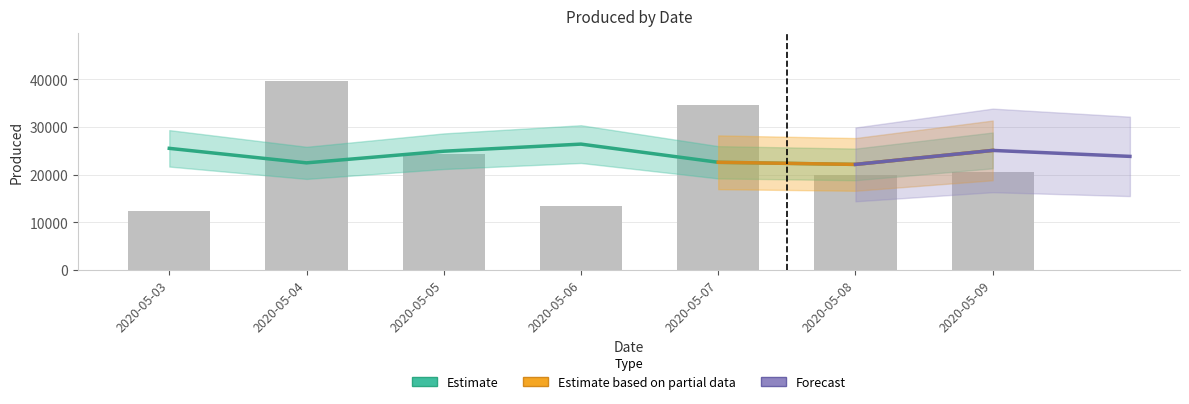

Rank the categories by value from lowest to highest.

2020-05-03, 2020-05-06, 2020-05-08, 2020-05-09, 2020-05-05, 2020-05-07, 2020-05-04